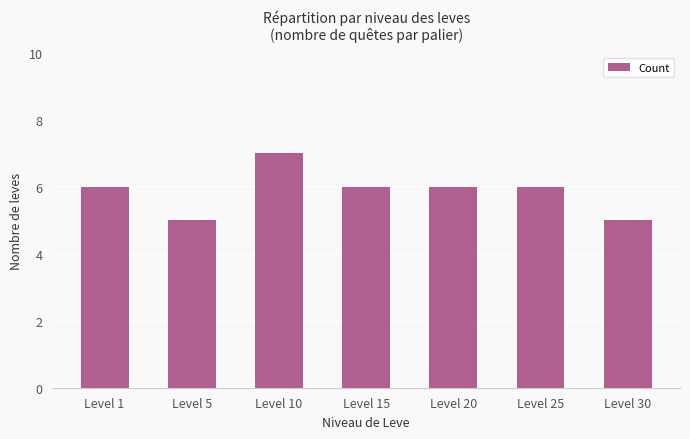

Count the number of data series in this chart.

1